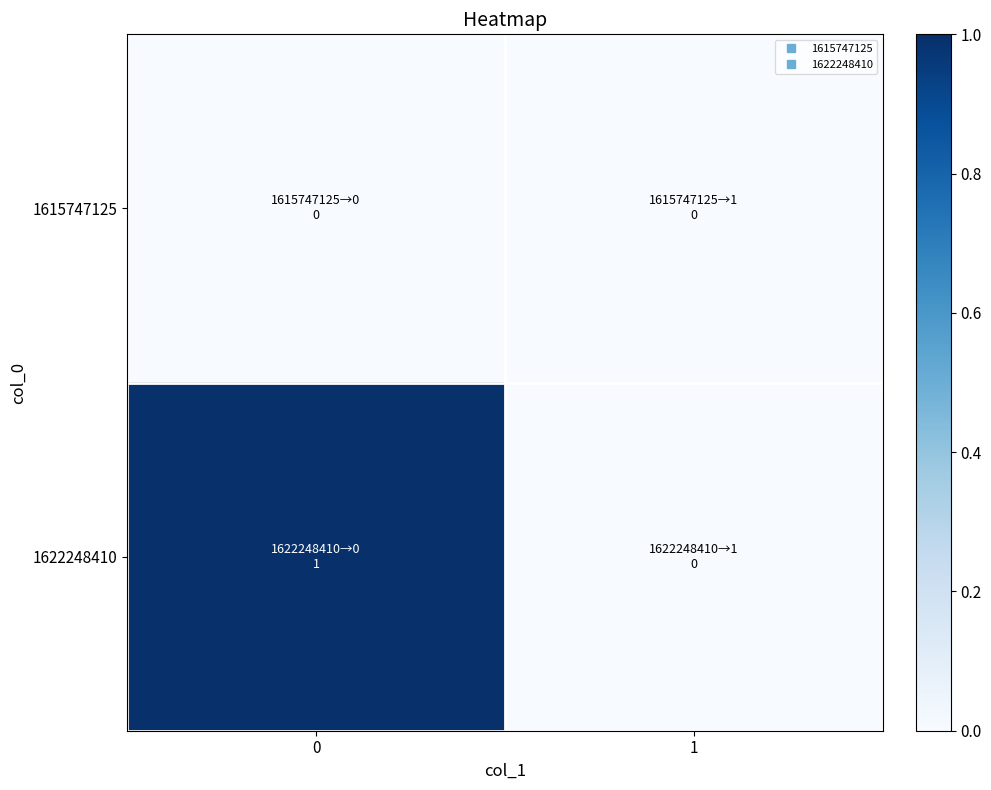

Which series changed the most between 0 and 1?

1622248410